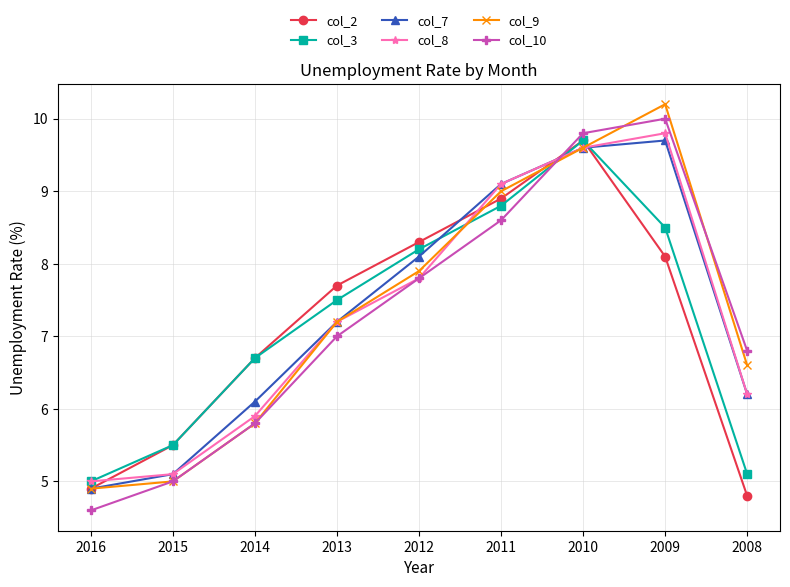

At how many categories does at least one series exceed 9?

3